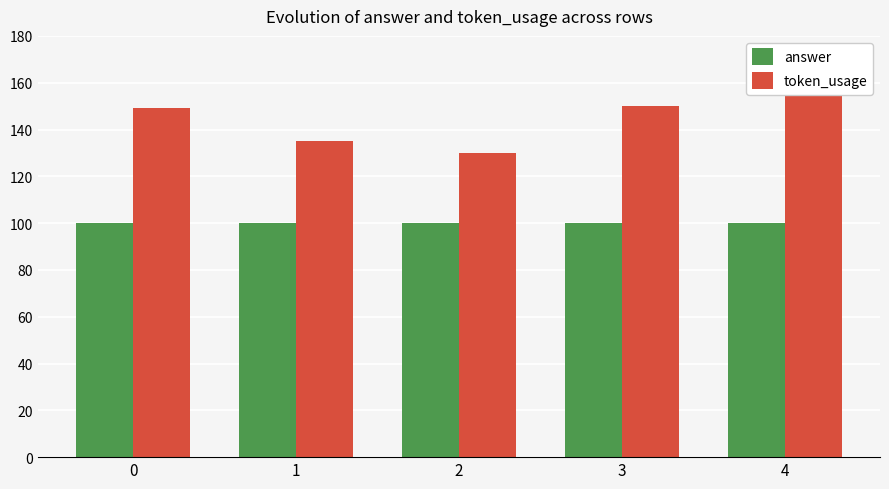

Between 1 and 3, which series saw the biggest shift?

token_usage